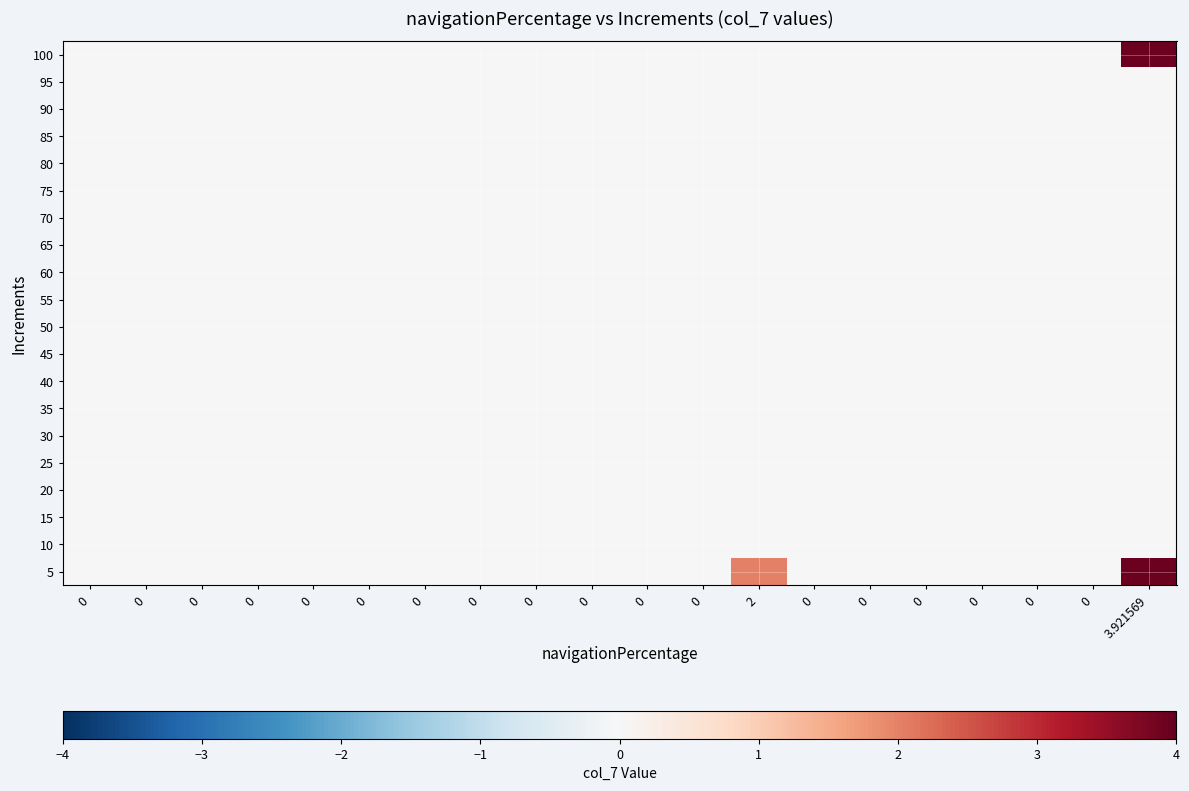

Reading left to right, list all the values displayed in this chart.

5: 0=0.0	0=0.0	0=0.0	0=0.0	0=0.0	0=0.0	0=0.0	0=0.0	0=0.0	0=0.0	0=0.0	0=0.0	2=2.0	0=0.0	0=0.0	0=0.0	0=0.0	0=0.0	0=0.0	3.921569=3.9
10: 0=0.0	0=0.0	0=0.0	0=0.0	0=0.0	0=0.0	0=0.0	0=0.0	0=0.0	0=0.0	0=0.0	0=0.0	2=0.0	0=0.0	0=0.0	0=0.0	0=0.0	0=0.0	0=0.0	3.921569=0.0
15: 0=0.0	0=0.0	0=0.0	0=0.0	0=0.0	0=0.0	0=0.0	0=0.0	0=0.0	0=0.0	0=0.0	0=0.0	2=0.0	0=0.0	0=0.0	0=0.0	0=0.0	0=0.0	0=0.0	3.921569=0.0
20: 0=0.0	0=0.0	0=0.0	0=0.0	0=0.0	0=0.0	0=0.0	0=0.0	0=0.0	0=0.0	0=0.0	0=0.0	2=0.0	0=0.0	0=0.0	0=0.0	0=0.0	0=0.0	0=0.0	3.921569=0.0
25: 0=0.0	0=0.0	0=0.0	0=0.0	0=0.0	0=0.0	0=0.0	0=0.0	0=0.0	0=0.0	0=0.0	0=0.0	2=0.0	0=0.0	0=0.0	0=0.0	0=0.0	0=0.0	0=0.0	3.921569=0.0
30: 0=0.0	0=0.0	0=0.0	0=0.0	0=0.0	0=0.0	0=0.0	0=0.0	0=0.0	0=0.0	0=0.0	0=0.0	2=0.0	0=0.0	0=0.0	0=0.0	0=0.0	0=0.0	0=0.0	3.921569=0.0
35: 0=0.0	0=0.0	0=0.0	0=0.0	0=0.0	0=0.0	0=0.0	0=0.0	0=0.0	0=0.0	0=0.0	0=0.0	2=0.0	0=0.0	0=0.0	0=0.0	0=0.0	0=0.0	0=0.0	3.921569=0.0
40: 0=0.0	0=0.0	0=0.0	0=0.0	0=0.0	0=0.0	0=0.0	0=0.0	0=0.0	0=0.0	0=0.0	0=0.0	2=0.0	0=0.0	0=0.0	0=0.0	0=0.0	0=0.0	0=0.0	3.921569=0.0
45: 0=0.0	0=0.0	0=0.0	0=0.0	0=0.0	0=0.0	0=0.0	0=0.0	0=0.0	0=0.0	0=0.0	0=0.0	2=0.0	0=0.0	0=0.0	0=0.0	0=0.0	0=0.0	0=0.0	3.921569=0.0
50: 0=0.0	0=0.0	0=0.0	0=0.0	0=0.0	0=0.0	0=0.0	0=0.0	0=0.0	0=0.0	0=0.0	0=0.0	2=0.0	0=0.0	0=0.0	0=0.0	0=0.0	0=0.0	0=0.0	3.921569=0.0
55: 0=0.0	0=0.0	0=0.0	0=0.0	0=0.0	0=0.0	0=0.0	0=0.0	0=0.0	0=0.0	0=0.0	0=0.0	2=0.0	0=0.0	0=0.0	0=0.0	0=0.0	0=0.0	0=0.0	3.921569=0.0
60: 0=0.0	0=0.0	0=0.0	0=0.0	0=0.0	0=0.0	0=0.0	0=0.0	0=0.0	0=0.0	0=0.0	0=0.0	2=0.0	0=0.0	0=0.0	0=0.0	0=0.0	0=0.0	0=0.0	3.921569=0.0
65: 0=0.0	0=0.0	0=0.0	0=0.0	0=0.0	0=0.0	0=0.0	0=0.0	0=0.0	0=0.0	0=0.0	0=0.0	2=0.0	0=0.0	0=0.0	0=0.0	0=0.0	0=0.0	0=0.0	3.921569=0.0
70: 0=0.0	0=0.0	0=0.0	0=0.0	0=0.0	0=0.0	0=0.0	0=0.0	0=0.0	0=0.0	0=0.0	0=0.0	2=0.0	0=0.0	0=0.0	0=0.0	0=0.0	0=0.0	0=0.0	3.921569=0.0
75: 0=0.0	0=0.0	0=0.0	0=0.0	0=0.0	0=0.0	0=0.0	0=0.0	0=0.0	0=0.0	0=0.0	0=0.0	2=0.0	0=0.0	0=0.0	0=0.0	0=0.0	0=0.0	0=0.0	3.921569=0.0
80: 0=0.0	0=0.0	0=0.0	0=0.0	0=0.0	0=0.0	0=0.0	0=0.0	0=0.0	0=0.0	0=0.0	0=0.0	2=0.0	0=0.0	0=0.0	0=0.0	0=0.0	0=0.0	0=0.0	3.921569=0.0
85: 0=0.0	0=0.0	0=0.0	0=0.0	0=0.0	0=0.0	0=0.0	0=0.0	0=0.0	0=0.0	0=0.0	0=0.0	2=0.0	0=0.0	0=0.0	0=0.0	0=0.0	0=0.0	0=0.0	3.921569=0.0
90: 0=0.0	0=0.0	0=0.0	0=0.0	0=0.0	0=0.0	0=0.0	0=0.0	0=0.0	0=0.0	0=0.0	0=0.0	2=0.0	0=0.0	0=0.0	0=0.0	0=0.0	0=0.0	0=0.0	3.921569=0.0
95: 0=0.0	0=0.0	0=0.0	0=0.0	0=0.0	0=0.0	0=0.0	0=0.0	0=0.0	0=0.0	0=0.0	0=0.0	2=0.0	0=0.0	0=0.0	0=0.0	0=0.0	0=0.0	0=0.0	3.921569=0.0
100: 0=0.0	0=0.0	0=0.0	0=0.0	0=0.0	0=0.0	0=0.0	0=0.0	0=0.0	0=0.0	0=0.0	0=0.0	2=0.0	0=0.0	0=0.0	0=0.0	0=0.0	0=0.0	0=0.0	3.921569=3.9